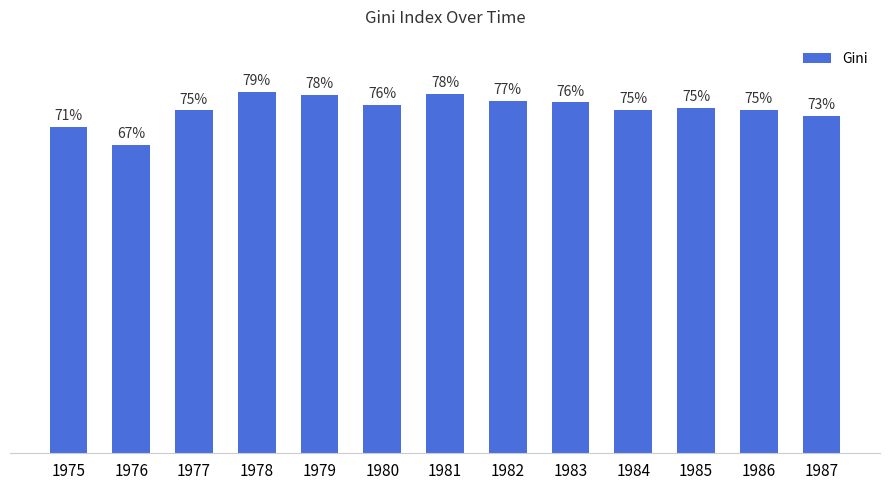

At which category does the chart reach its minimum across all series?

1976